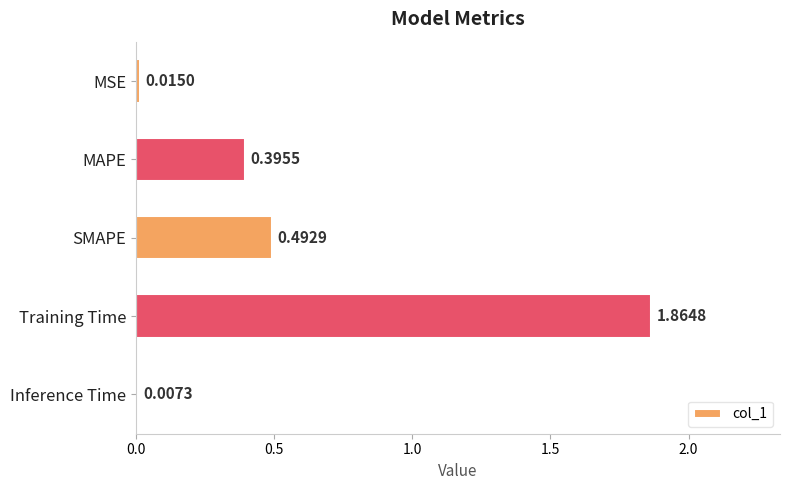

What is the label of the 4th bar from the top?

Training Time